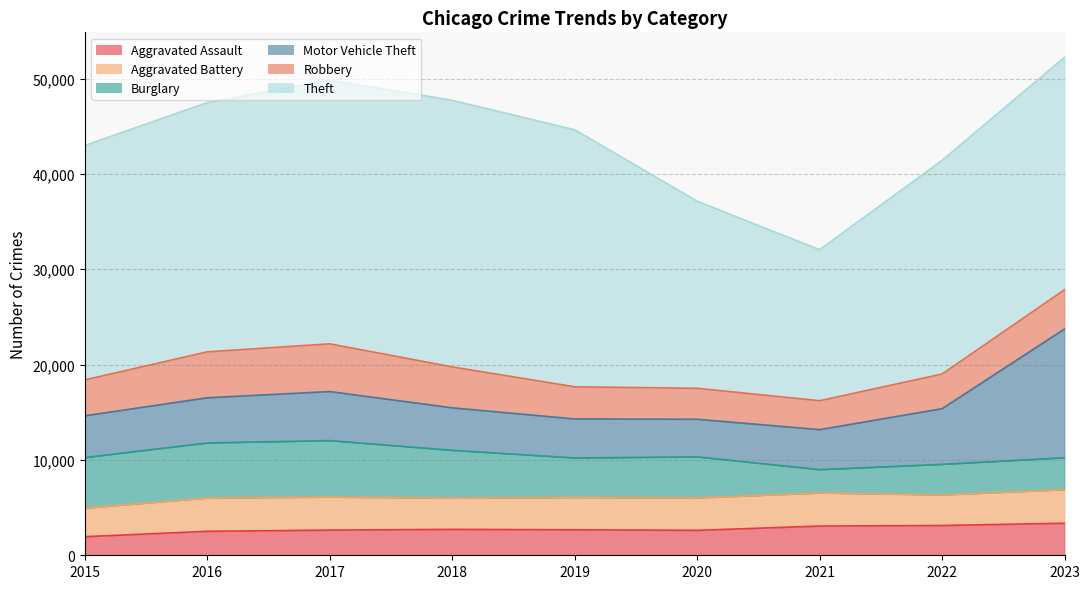

What is the spread (max minus min) of values at 2023?

21036